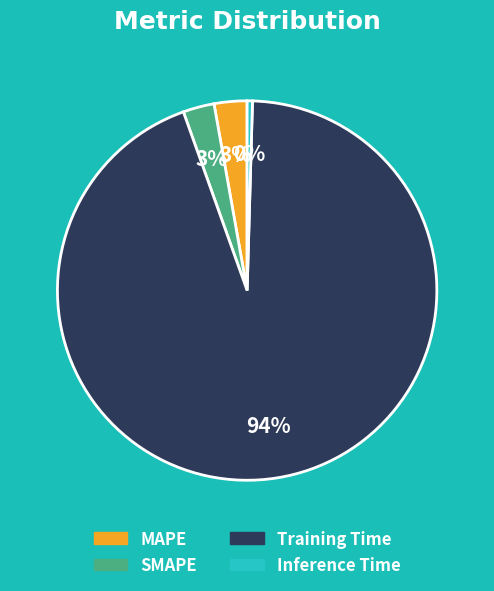

To the nearest percent, what is the combined percentage of MAPE and Training Time?

97%